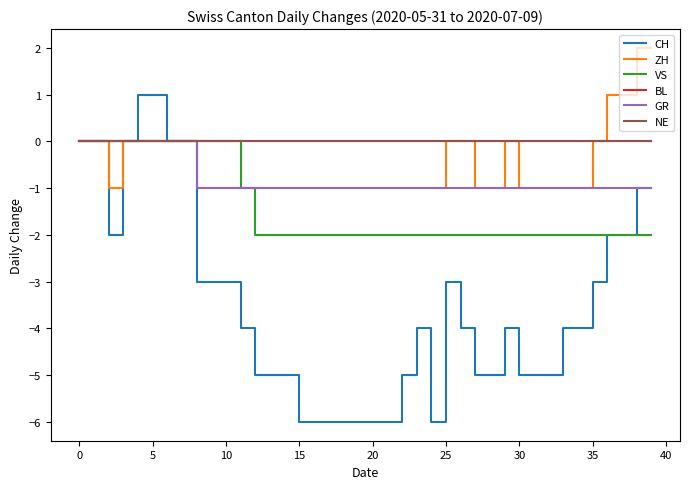

What is the difference between the second highest and second lowest values in the CH series?

7